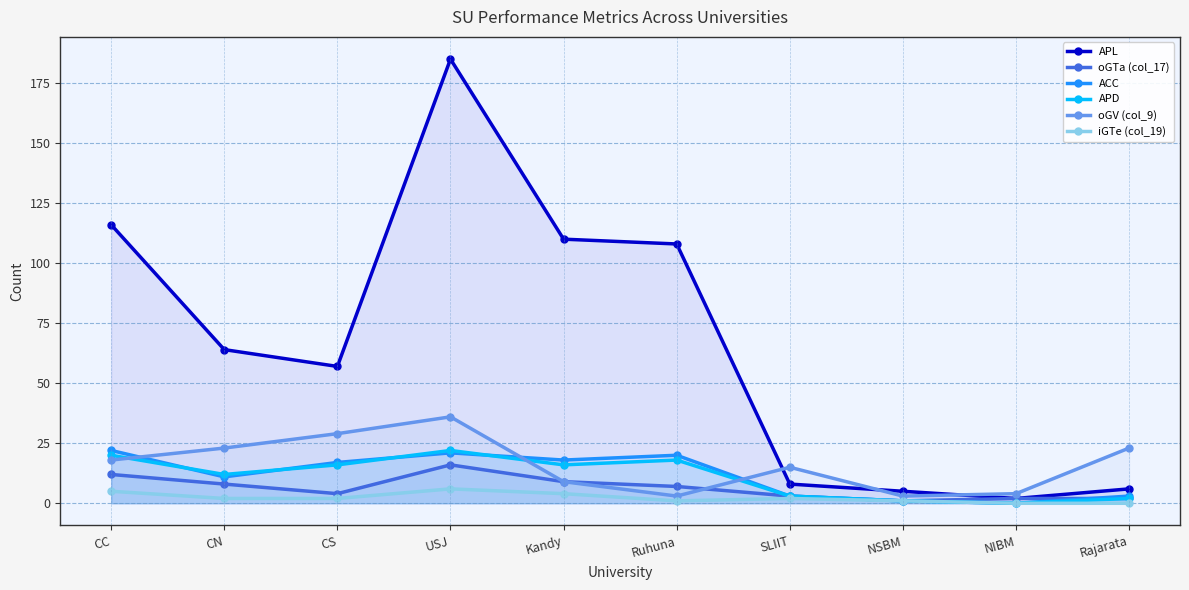

What are all the series names shown in the legend?

APL, oGTa (col_17), ACC, APD, oGV (col_9), iGTe (col_19)